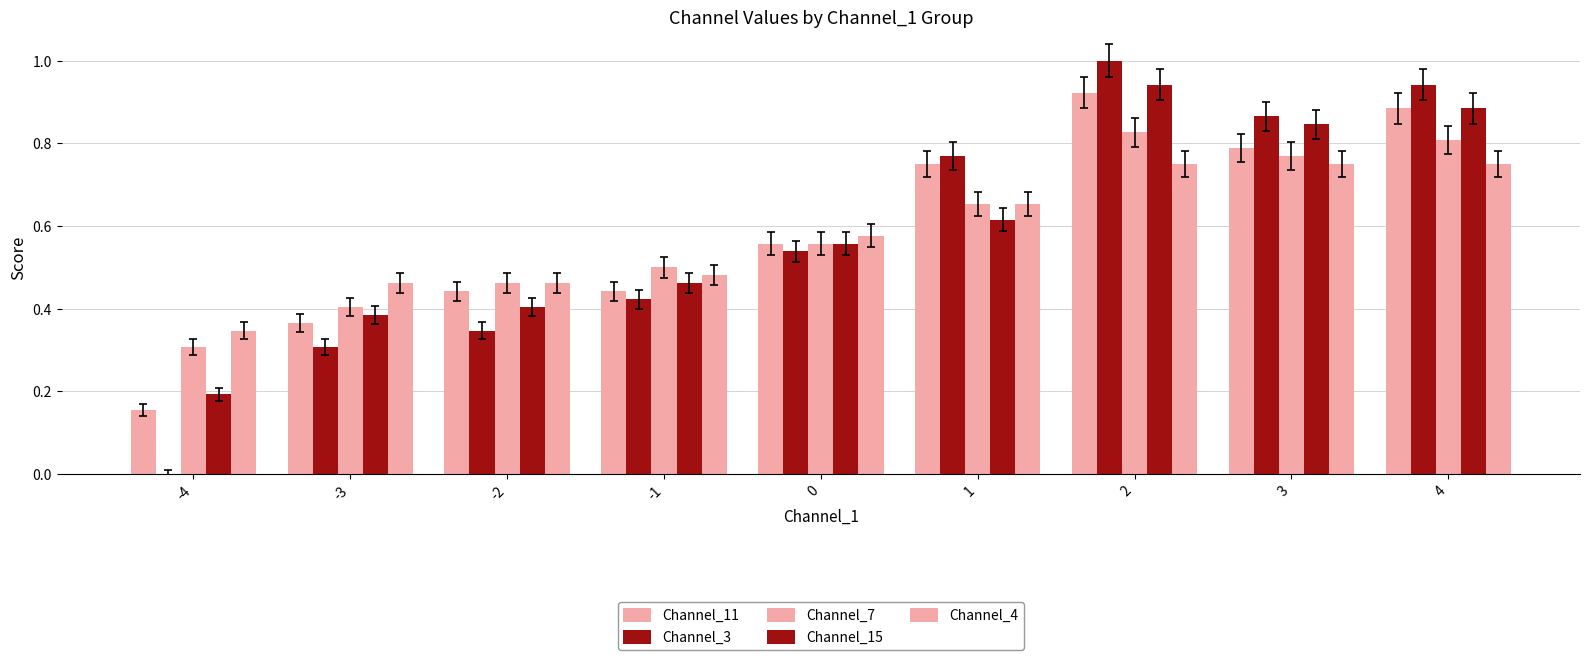

What is the sum of all Channel_3 values?

5.2